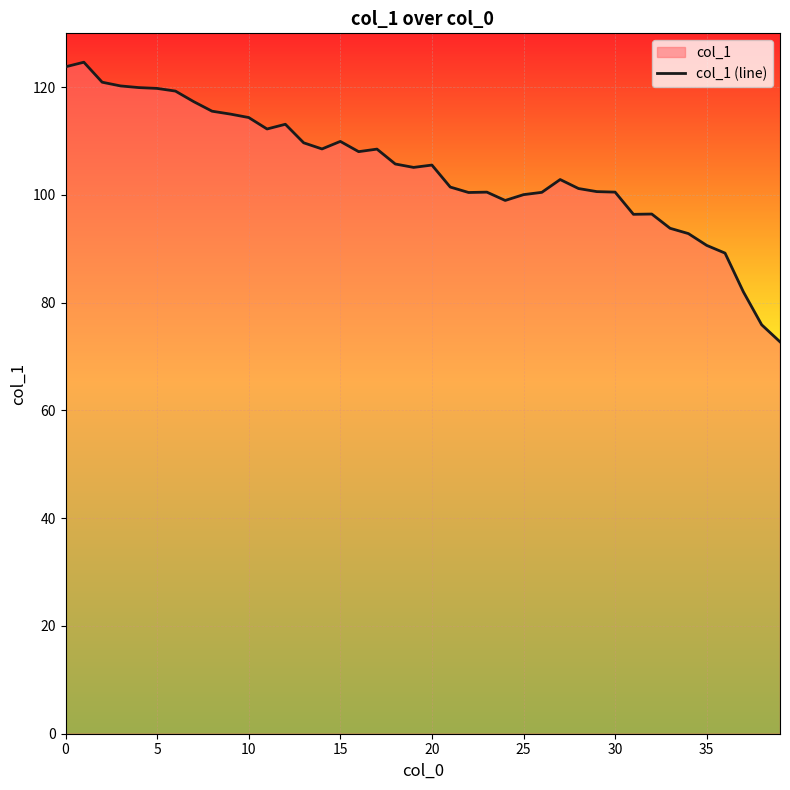

How many interior local valleys (lower than both neighbors) does the data have?

7